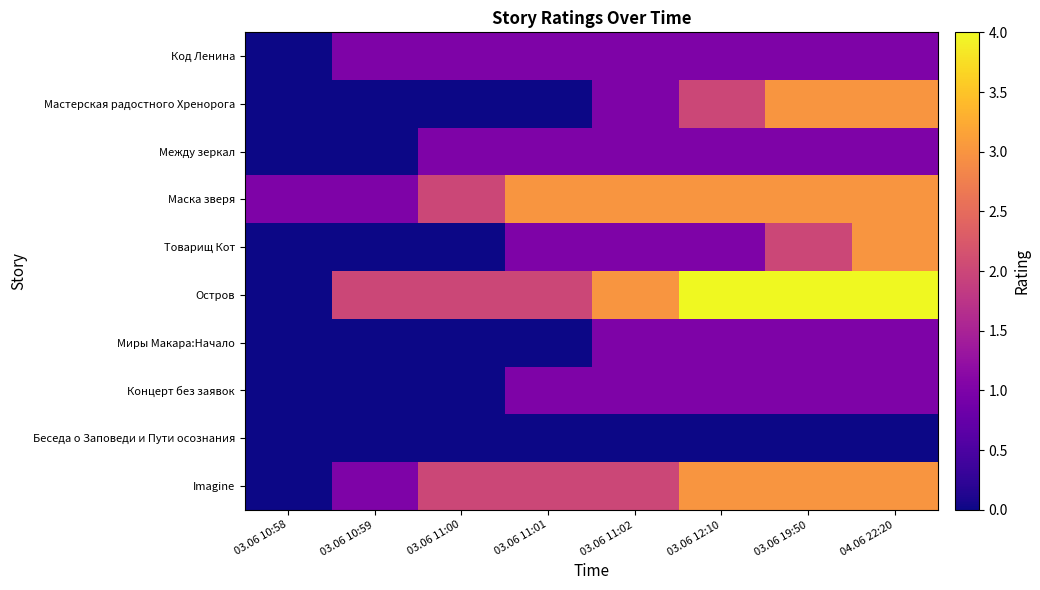

Reading left to right, list all the values displayed in this chart.

Код Ленина: 03.06 10:58=0	03.06 10:59=1	03.06 11:00=1	03.06 11:01=1	03.06 11:02=1	03.06 12:10=1	03.06 19:50=1	04.06 22:20=1
Мастерская радостного Хренорога: 03.06 10:58=0	03.06 10:59=0	03.06 11:00=0	03.06 11:01=0	03.06 11:02=1	03.06 12:10=2	03.06 19:50=3	04.06 22:20=3
Между зеркал: 03.06 10:58=0	03.06 10:59=0	03.06 11:00=1	03.06 11:01=1	03.06 11:02=1	03.06 12:10=1	03.06 19:50=1	04.06 22:20=1
Маска зверя: 03.06 10:58=1	03.06 10:59=1	03.06 11:00=2	03.06 11:01=3	03.06 11:02=3	03.06 12:10=3	03.06 19:50=3	04.06 22:20=3
Товарищ Кот: 03.06 10:58=0	03.06 10:59=0	03.06 11:00=0	03.06 11:01=1	03.06 11:02=1	03.06 12:10=1	03.06 19:50=2	04.06 22:20=3
Остров: 03.06 10:58=0	03.06 10:59=2	03.06 11:00=2	03.06 11:01=2	03.06 11:02=3	03.06 12:10=4	03.06 19:50=4	04.06 22:20=4
Миры Макара:Начало: 03.06 10:58=0	03.06 10:59=0	03.06 11:00=0	03.06 11:01=0	03.06 11:02=1	03.06 12:10=1	03.06 19:50=1	04.06 22:20=1
Концерт без заявок: 03.06 10:58=0	03.06 10:59=0	03.06 11:00=0	03.06 11:01=1	03.06 11:02=1	03.06 12:10=1	03.06 19:50=1	04.06 22:20=1
Беседа о Заповеди и Пути осознания: 03.06 10:58=0	03.06 10:59=0	03.06 11:00=0	03.06 11:01=0	03.06 11:02=0	03.06 12:10=0	03.06 19:50=0	04.06 22:20=0
Imagine: 03.06 10:58=0	03.06 10:59=1	03.06 11:00=2	03.06 11:01=2	03.06 11:02=2	03.06 12:10=3	03.06 19:50=3	04.06 22:20=3